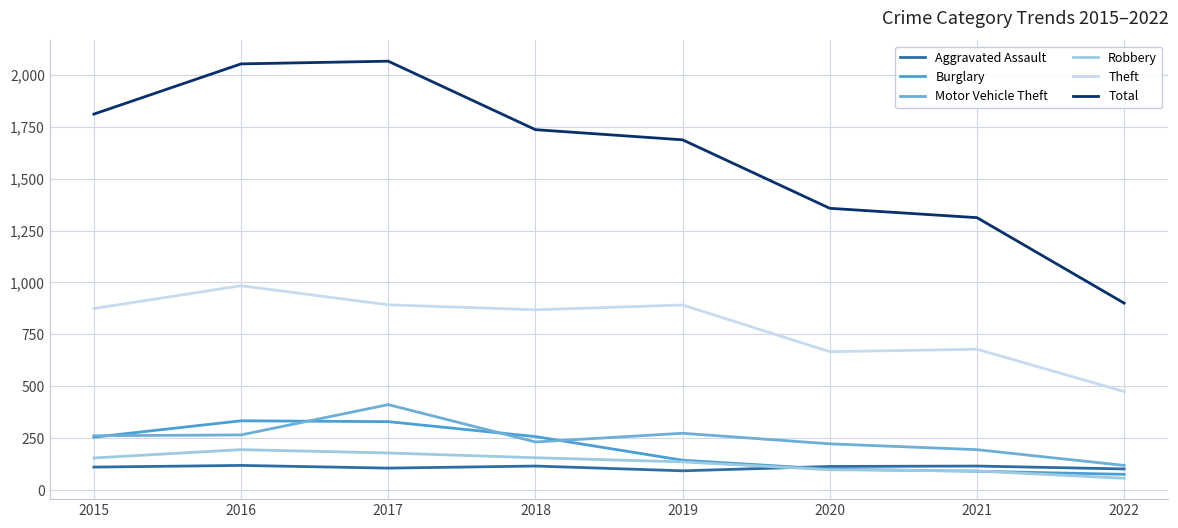

What is the minimum value for Robbery?

56